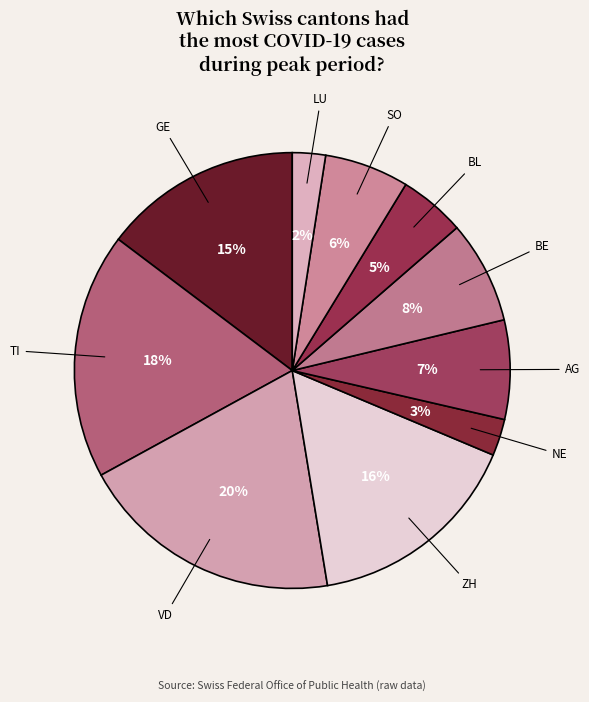

To the nearest percent, what is the combined percentage of BE and BL?

13%